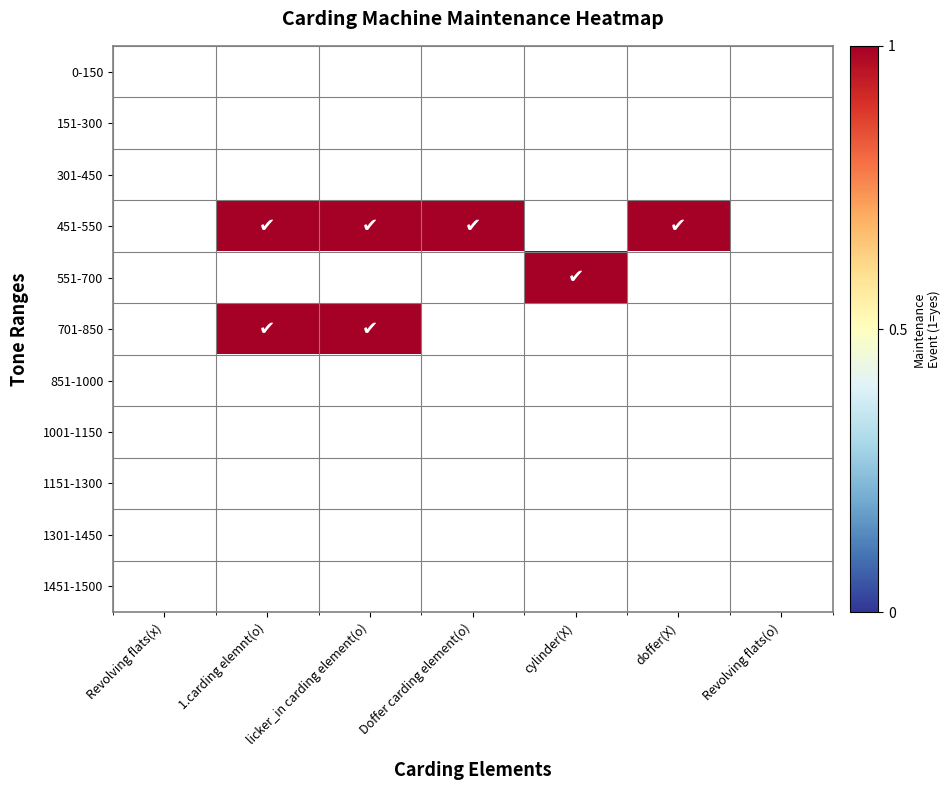

The 451-550 series shows 1.0 at licker_in carding element(o). True or false?

True